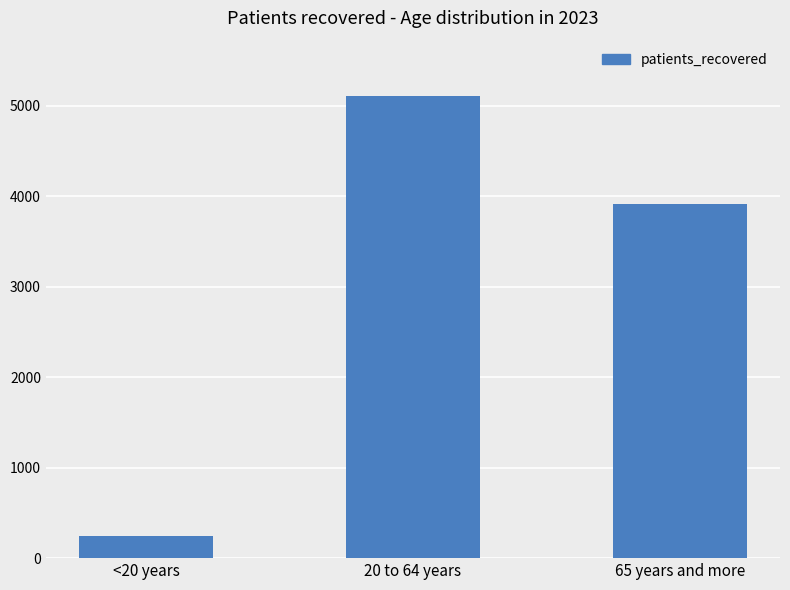

Reading left to right, list all the values displayed in this chart.

<20 years=249	20 to 64 years=5108	65 years and more=3914